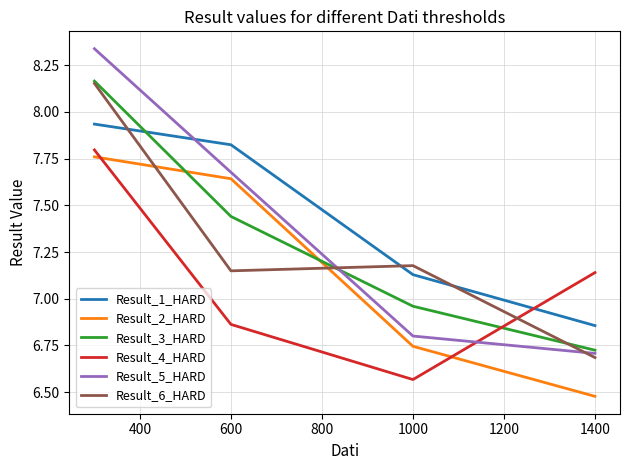

What is the difference between the maximum and minimum values in the Result_4_HARD series?

1.2